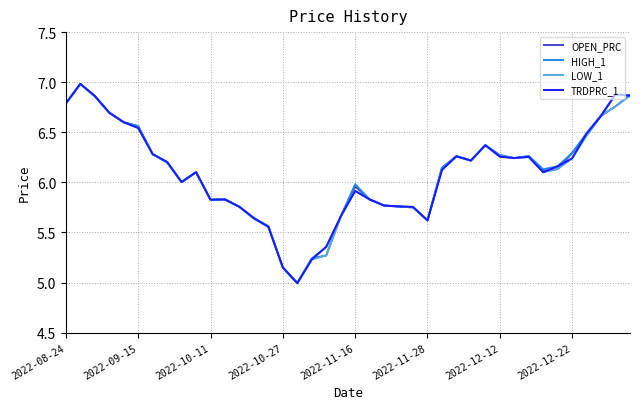

What is the minimum value for TRDPRC_1?

5.0